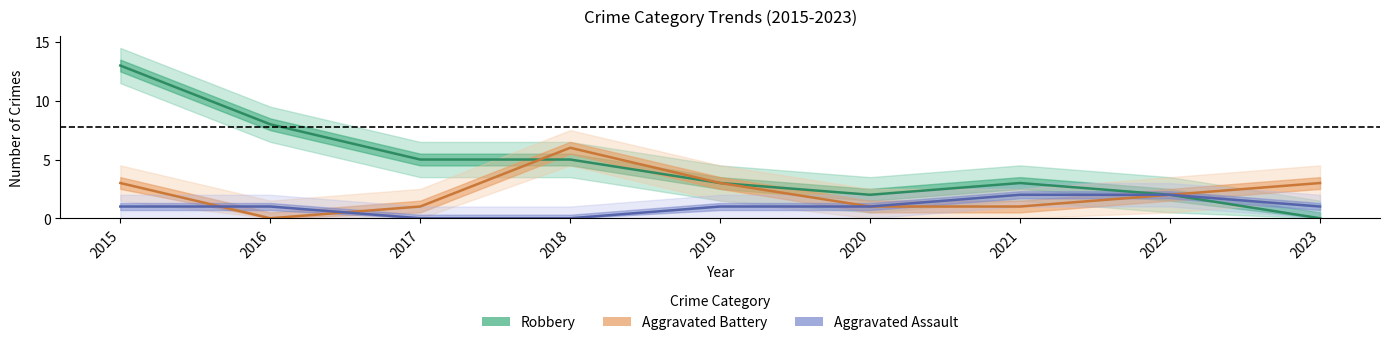

Is the value of Robbery at 2022 greater than the value of Aggravated Assault at 2022?

No